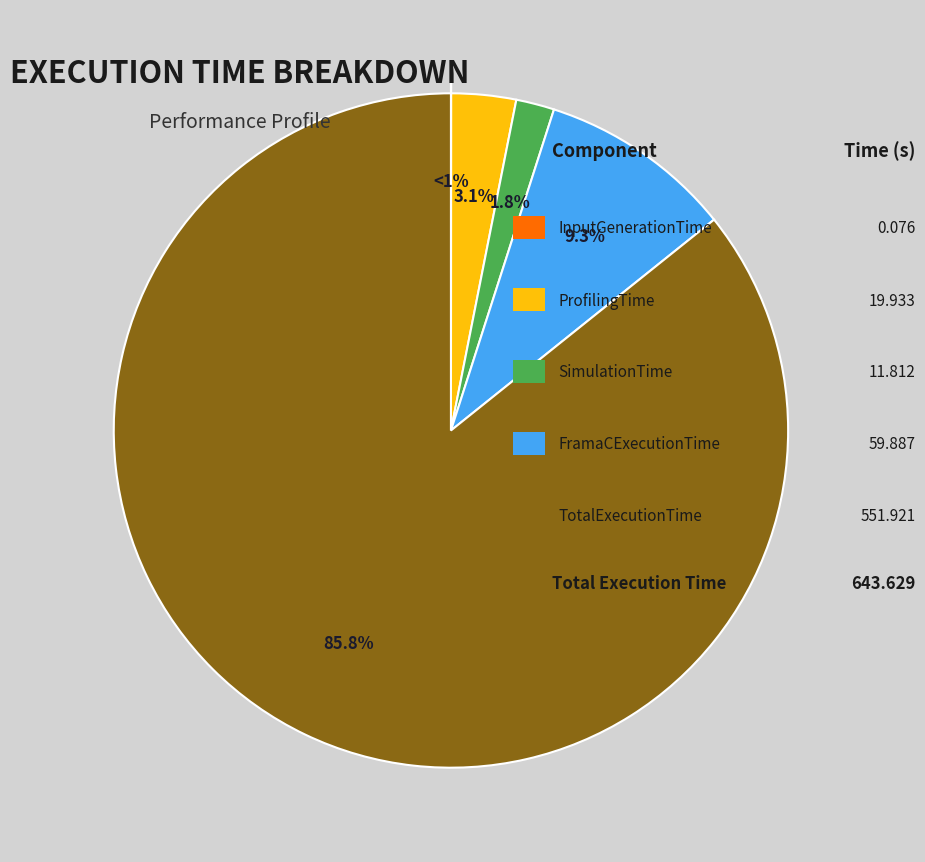

What portion of the pie excludes FramaCExecutionTime?

90.7%